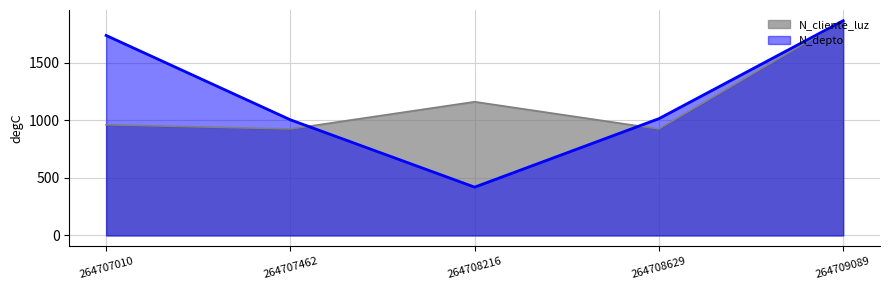

At which category is the sum across all series the highest?

264709089